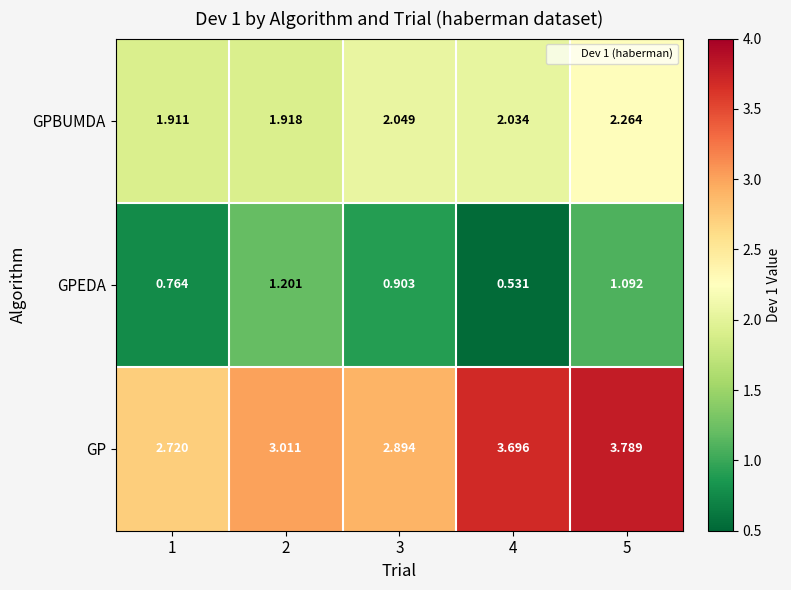

List the series in order of their peak value, lowest first.

GPEDA, GPBUMDA, GP